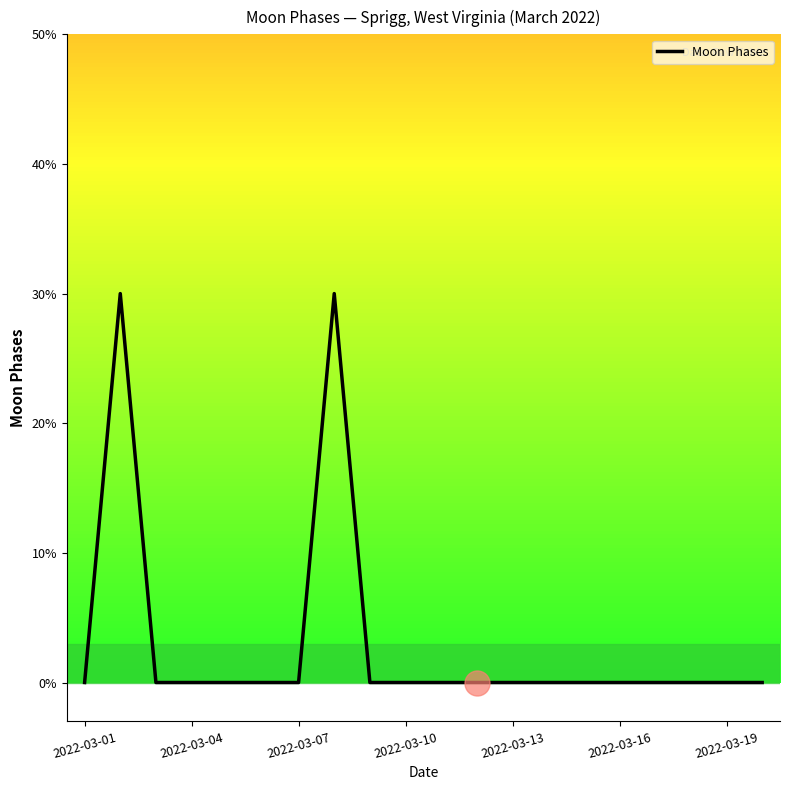

Is this an area chart (filled region under the line)?

No